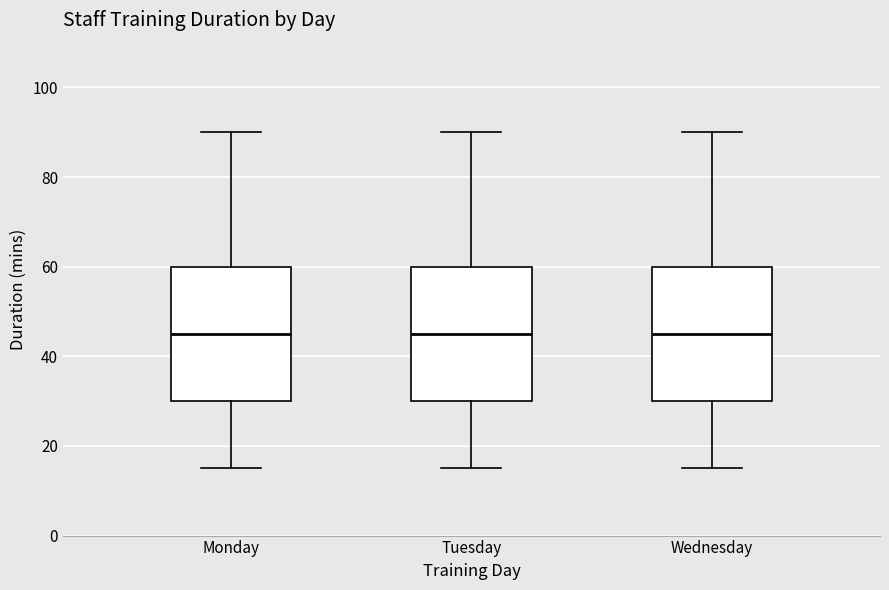

Where does the lower whisker of the box for Wednesday end on the y-axis? The values are not printed on the chart, so give them approximately, as read against the axis.

16